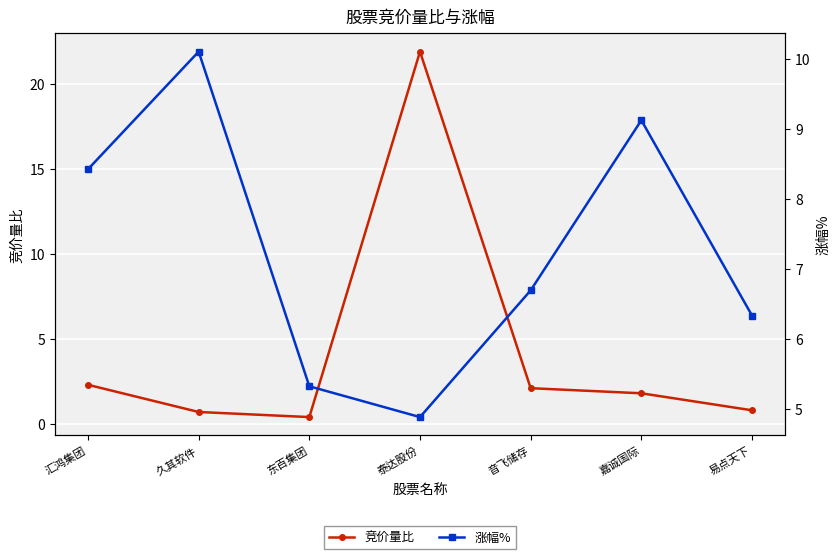

What is the total value across all series at 久其软件?

10.8